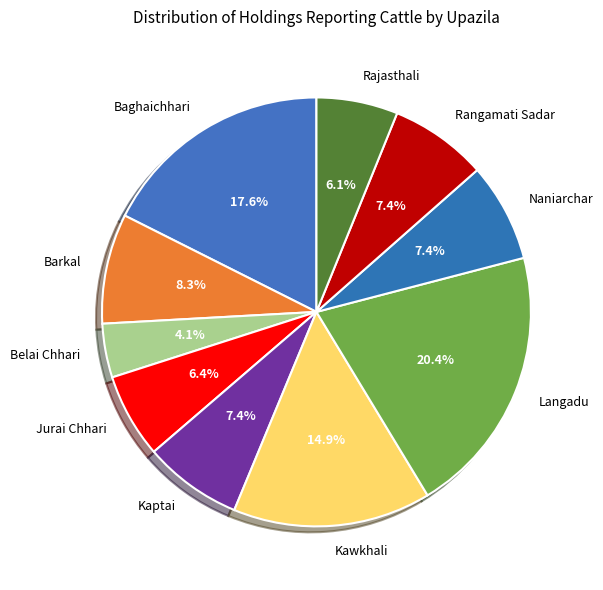

Which has a higher value, Barkal or Belai Chhari?

Barkal